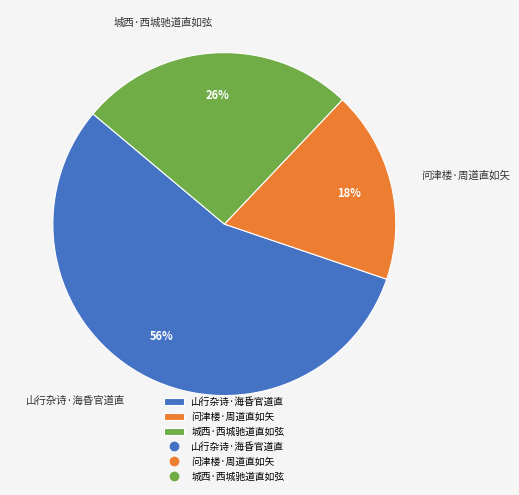

Is it true that 山行杂诗·海昏官道直 is 61% of the pie?

False